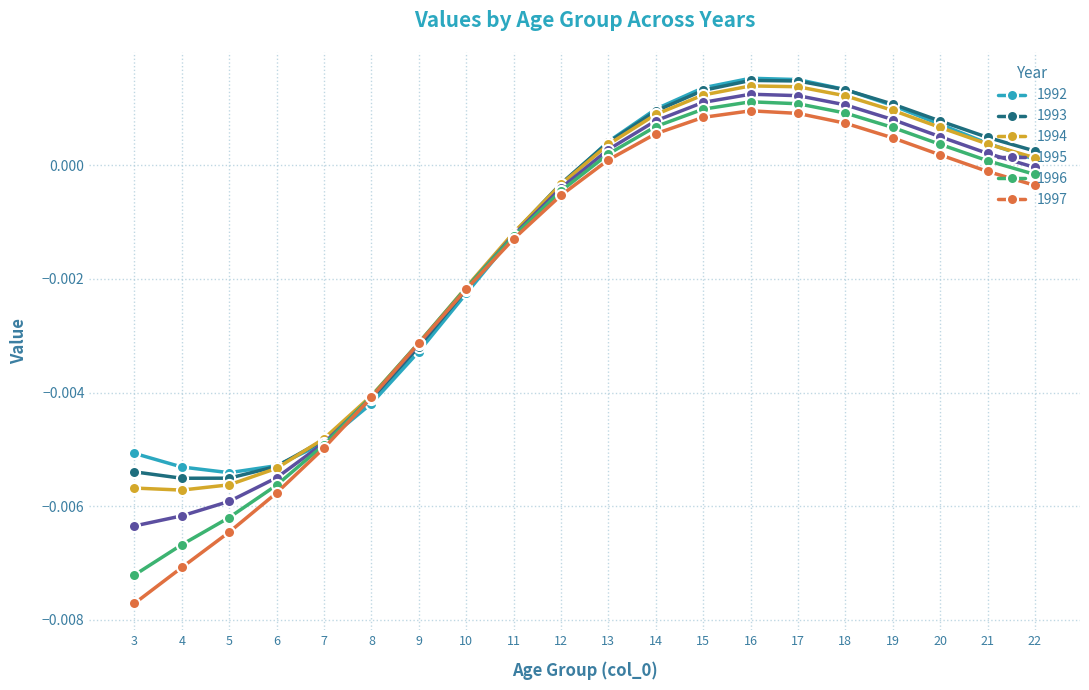

The 1994 series shows -0.0 at 4. True or false?

True